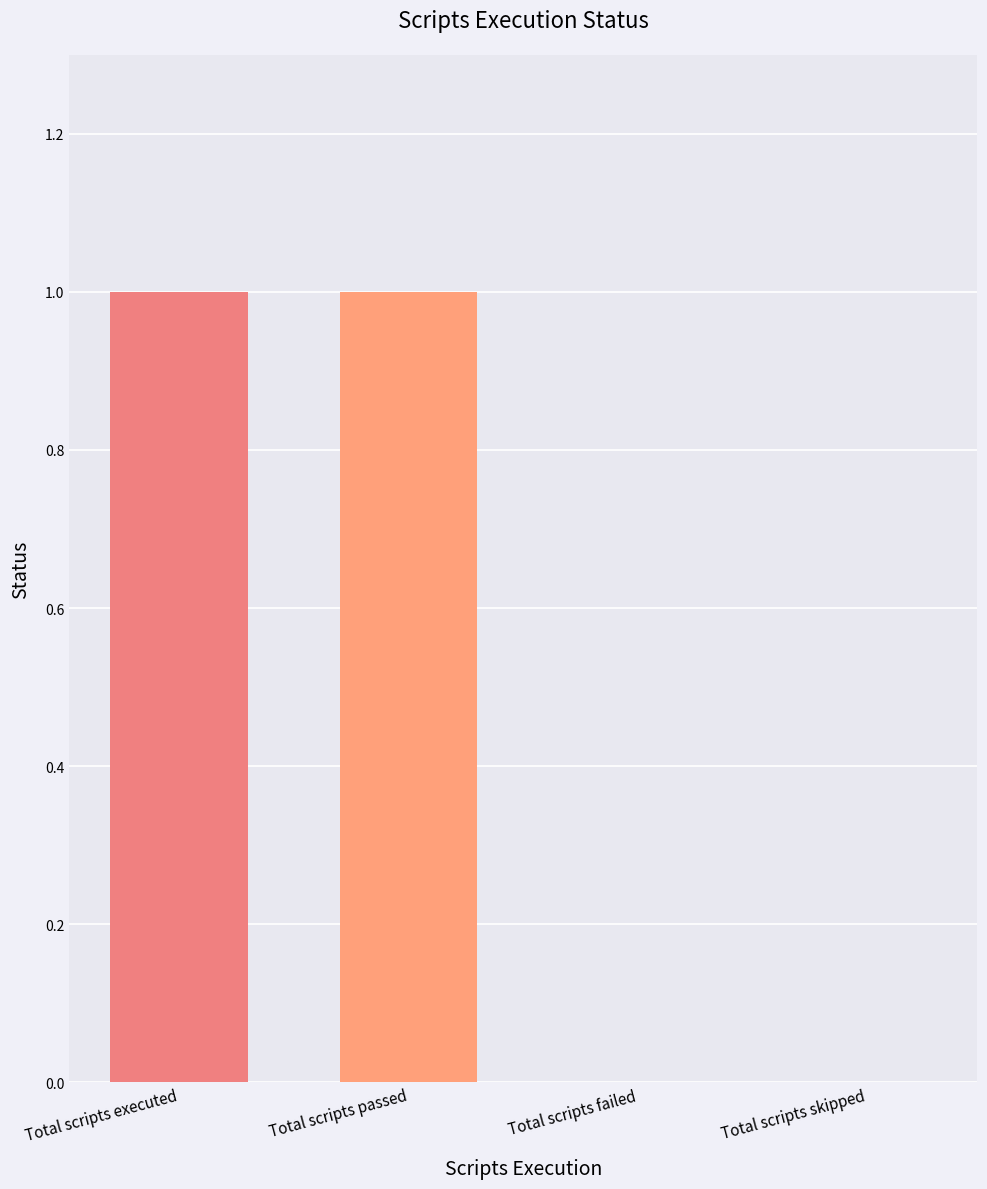

Approximately how many times larger is the value at Total scripts passed compared to Total scripts executed?

1.0